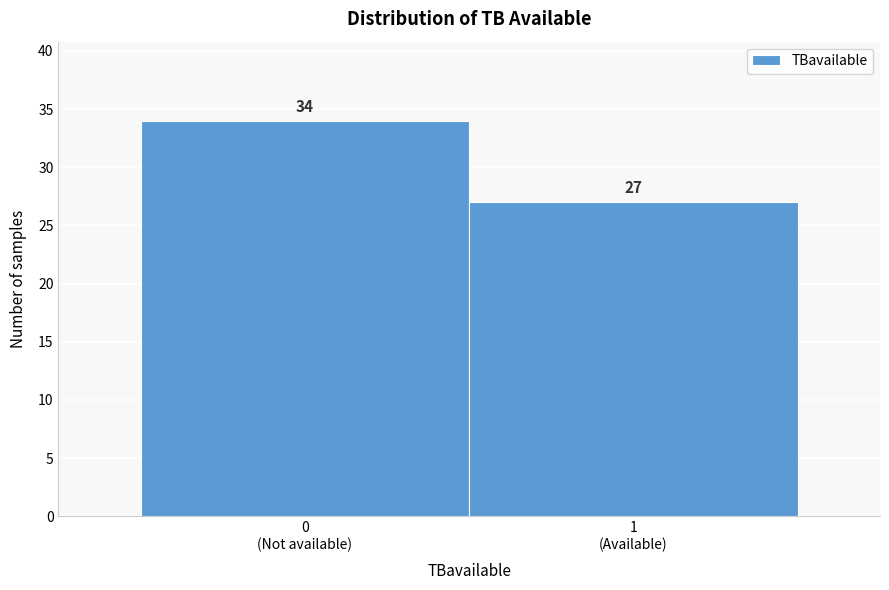

Reading left to right, what are all the values shown in this chart?

34	27